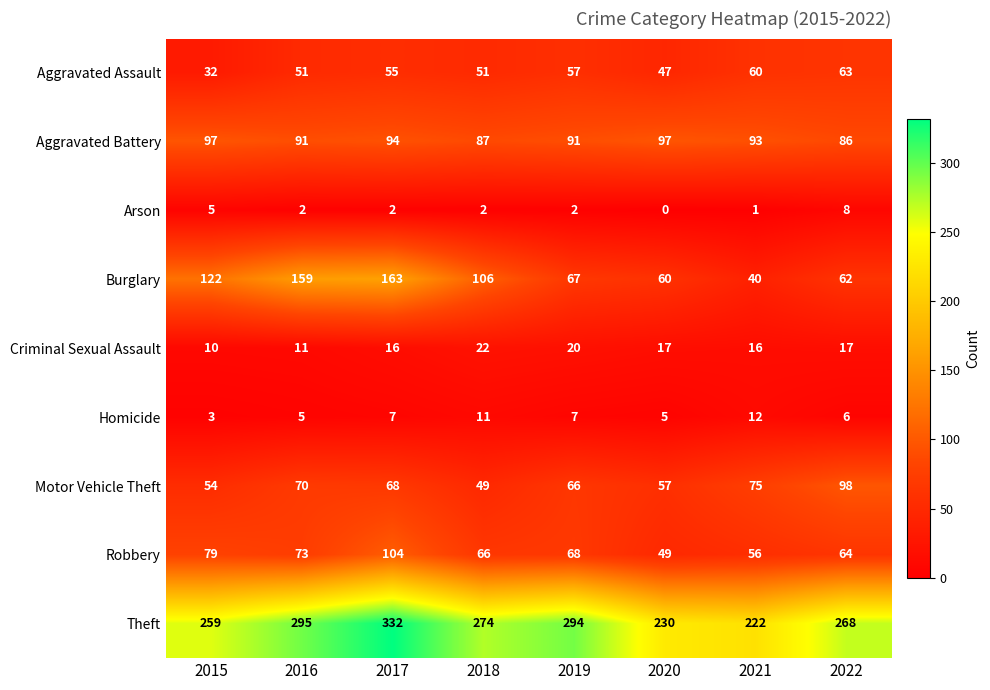

The Robbery series shows 56 at 2021. True or false?

True